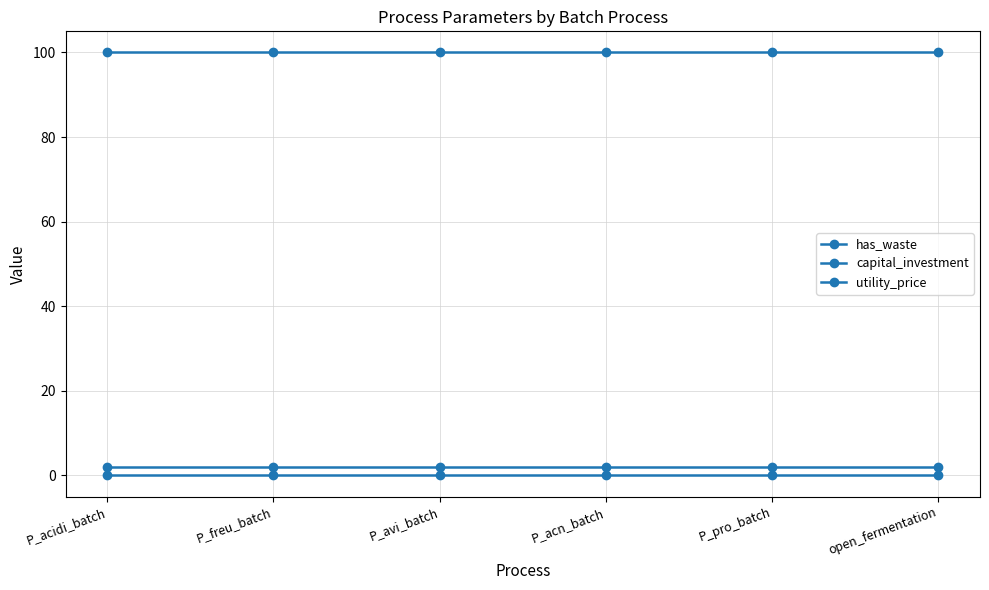

True or false: utility_price and has_waste intersect in this chart.

False